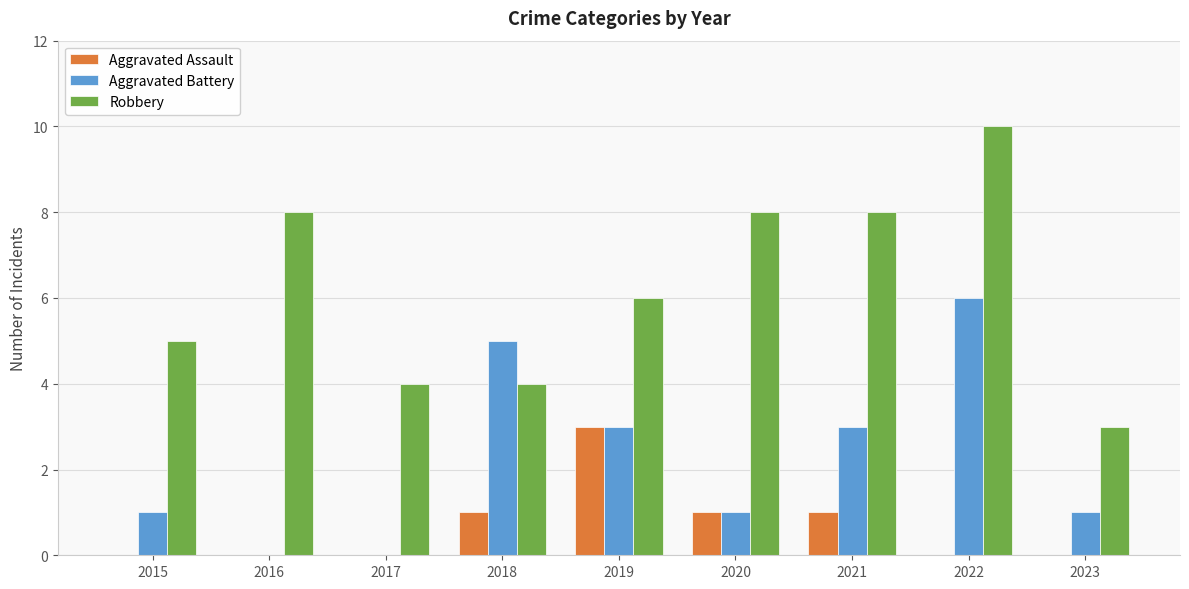

What is the greatest value displayed?

10